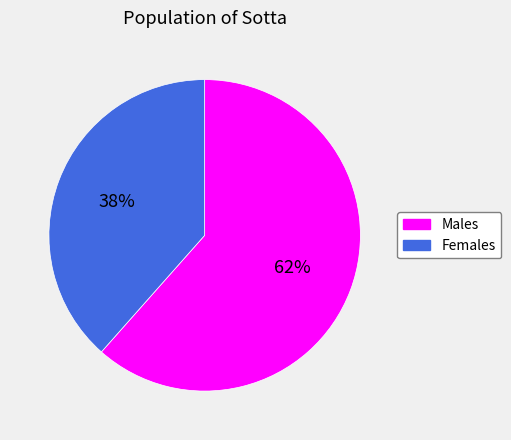

How many slices are in this pie chart?

2